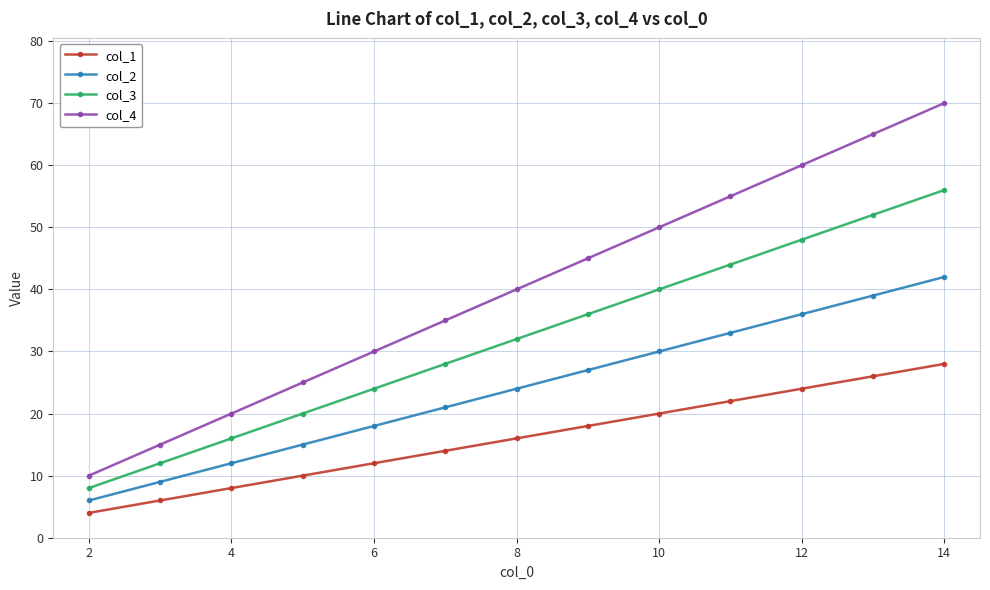

At how many categories does at least one series exceed 43?

6